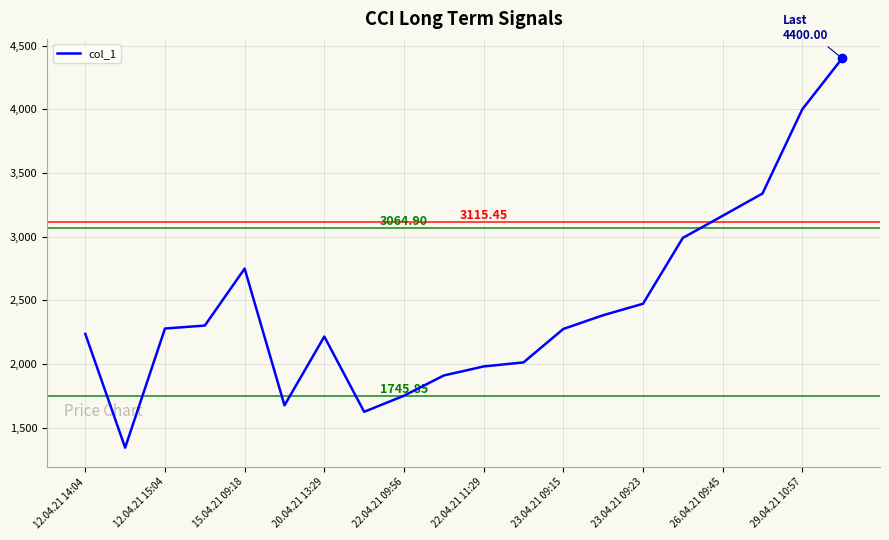

What is the difference between the maximum and minimum values?

3058.6